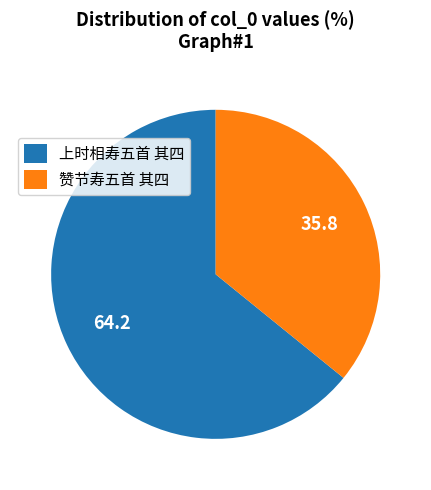

What is the largest slice in the pie chart?

上时相寿五首 其四